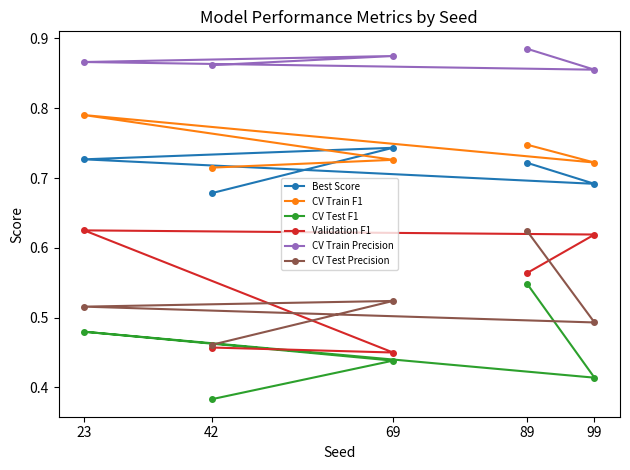

True or false: CV Train F1 has more than 1 interior local peaks.

False